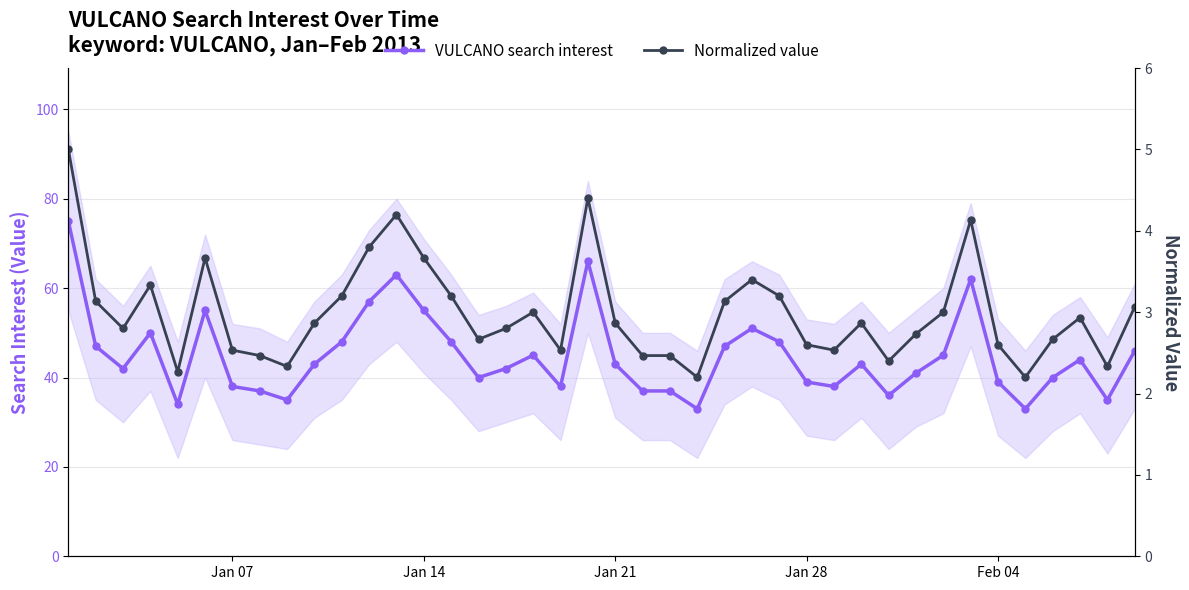

Reading left to right, list all the values displayed in this chart.

VULCANO search interest: 75.0	47.0	42.0	50.0	34.0	55.0	38.0	37.0	35.0	43.0	48.0	57.0	63.0	55.0	48.0	40.0	42.0	45.0	38.0	66.0	43.0	37.0	37.0	33.0	47.0	51.0	48.0	39.0	38.0	43.0	36.0	41.0	45.0	62.0	39.0	33.0	40.0	44.0	35.0	46.0
Normalized value: 5.0	3.1	2.8	3.3	2.3	3.7	2.5	2.5	2.3	2.9	3.2	3.8	4.2	3.7	3.2	2.7	2.8	3.0	2.5	4.4	2.9	2.5	2.5	2.2	3.1	3.4	3.2	2.6	2.5	2.9	2.4	2.7	3.0	4.1	2.6	2.2	2.7	2.9	2.3	3.1